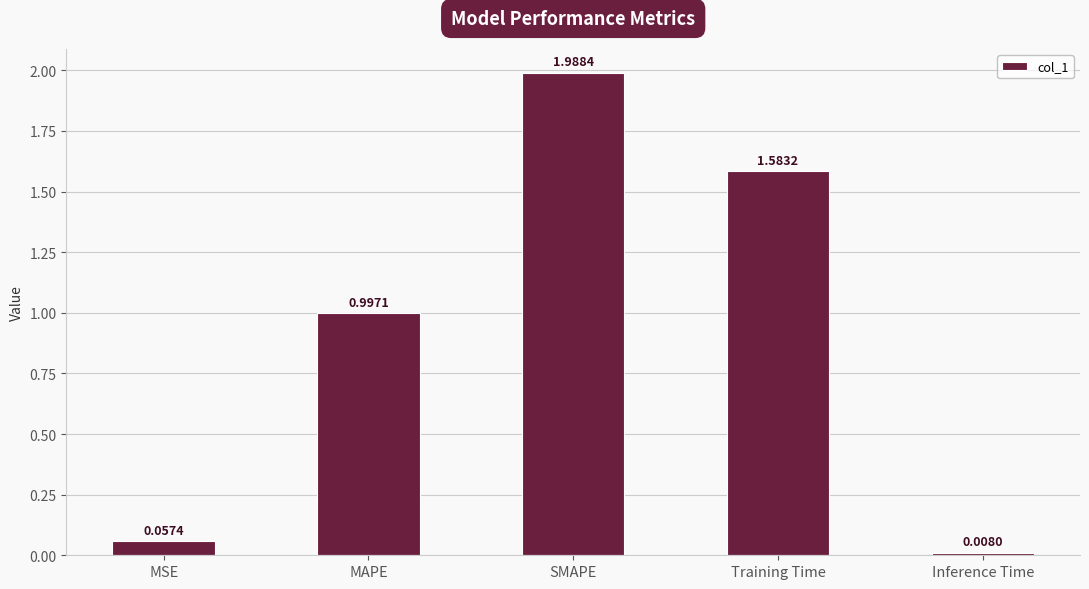

What is the average value?

0.9